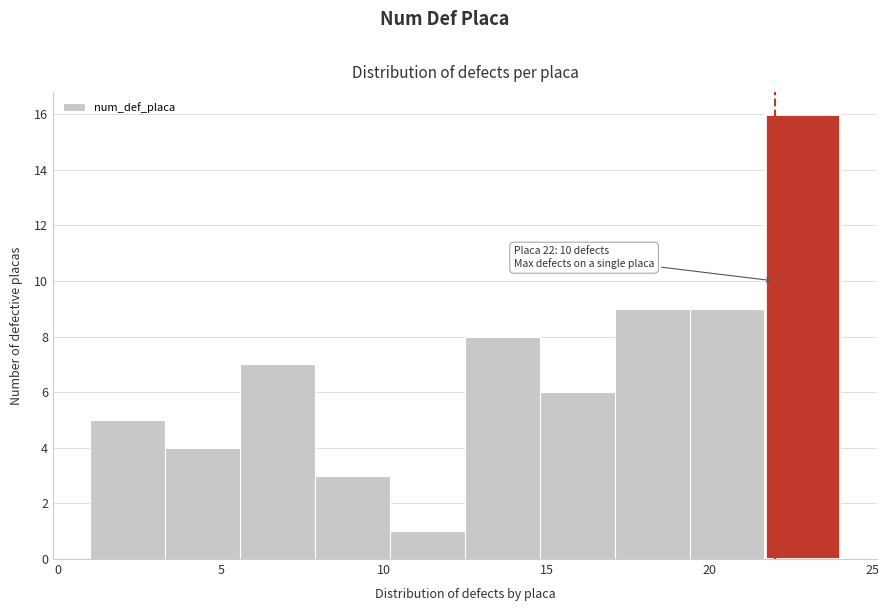

Which range on the x-axis has the tallest bar?

21.7 to 24.0